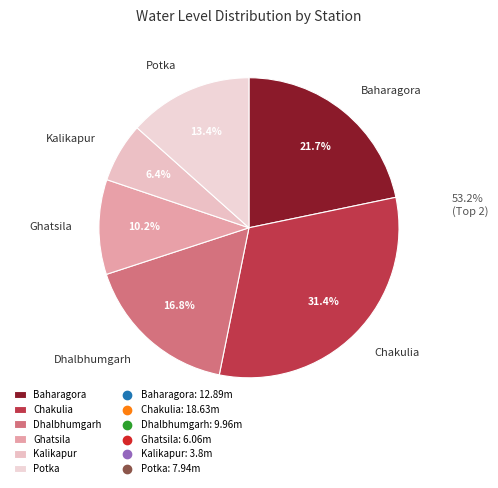

Is it true that Ghatsila is 10% of the pie?

True